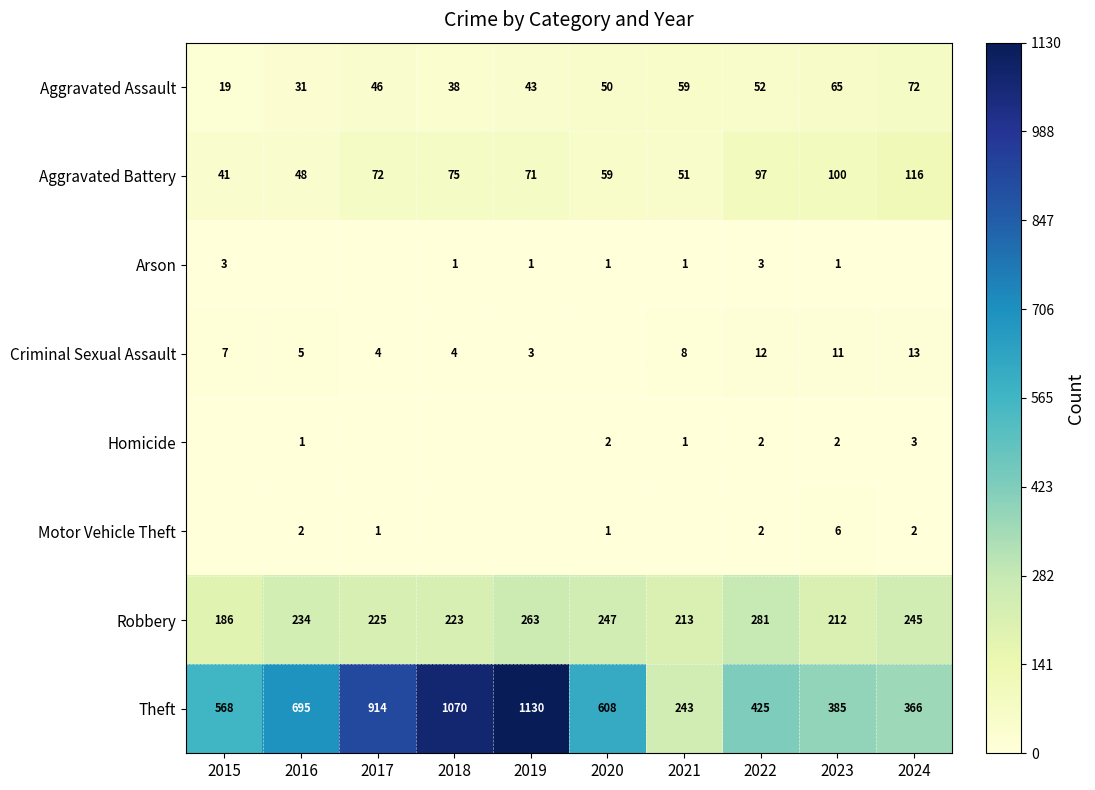

What value does the Aggravated Assault series have at 2022, to the nearest 5?

50